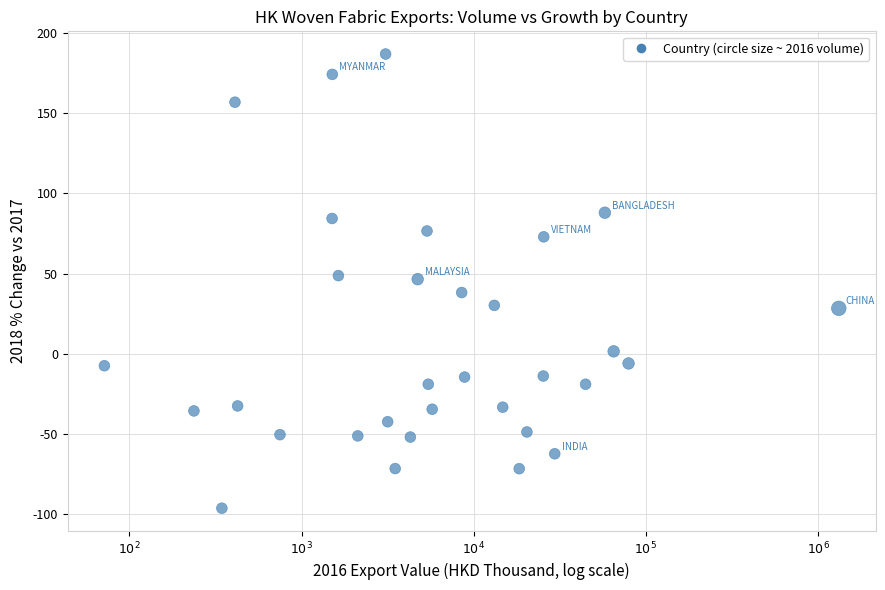

What is the range of X values (max minus min)?

4.3